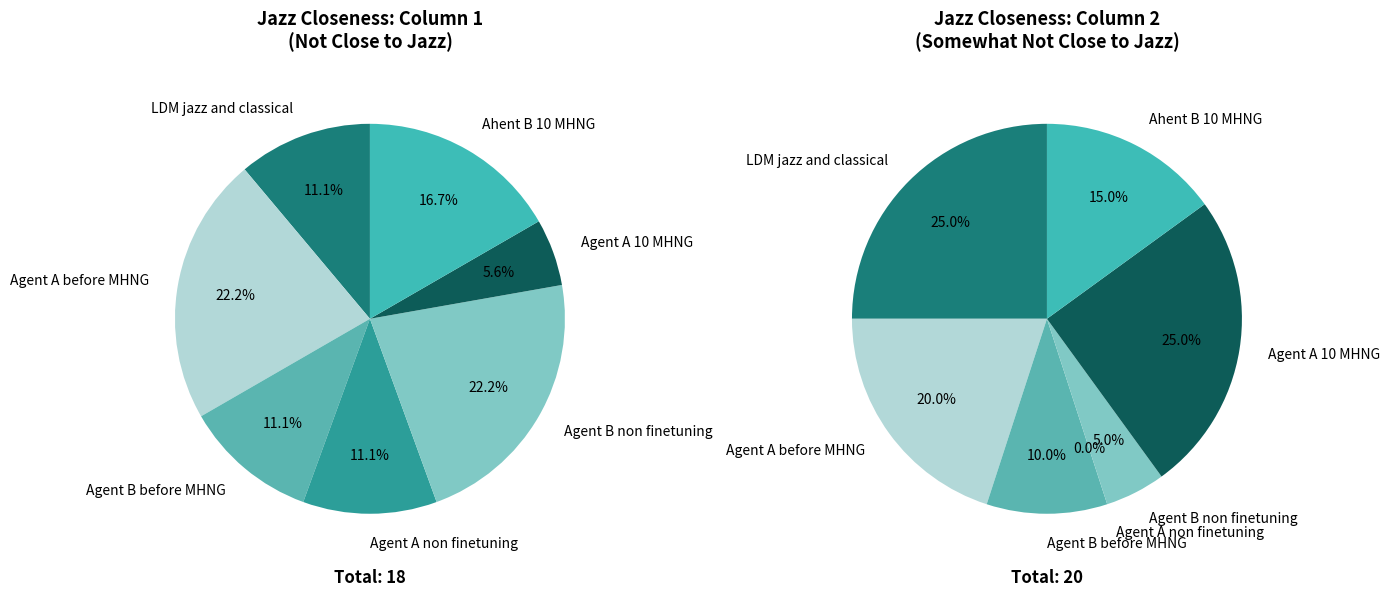

How many segments does this pie chart have?

7